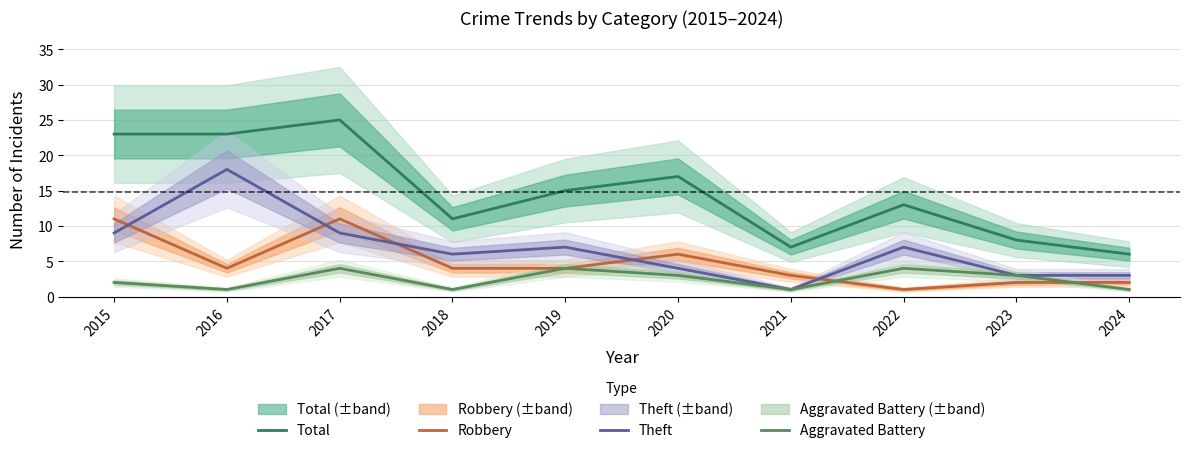

Which series has the largest range (max minus min)?

Total